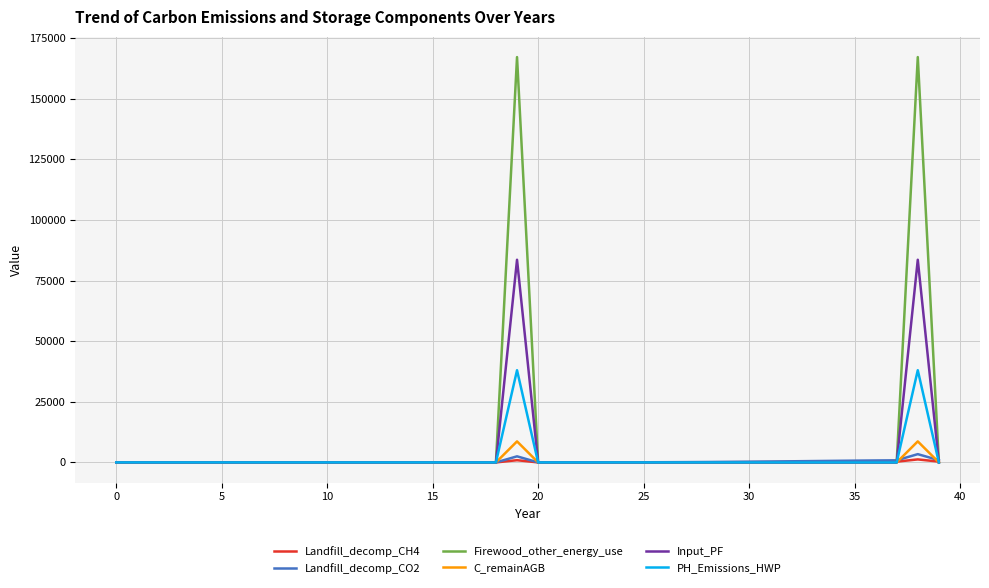

What is the difference between the maximum and minimum values in the PH_Emissions_HWP series?

38006.3